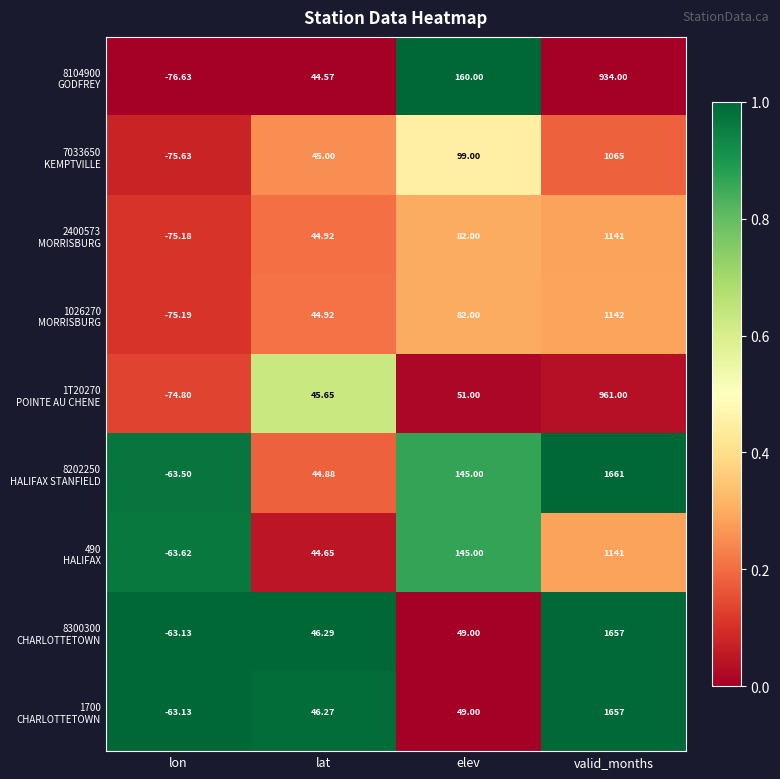

At which category does the chart reach its peak across all series?

valid_months